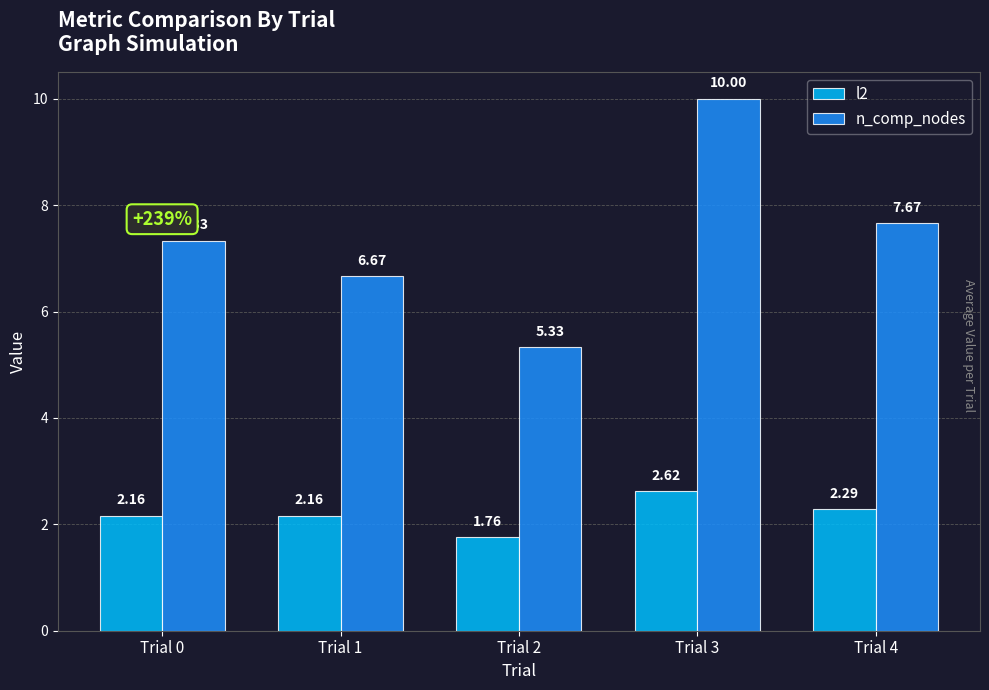

Which series has the widest spread of values?

n_comp_nodes